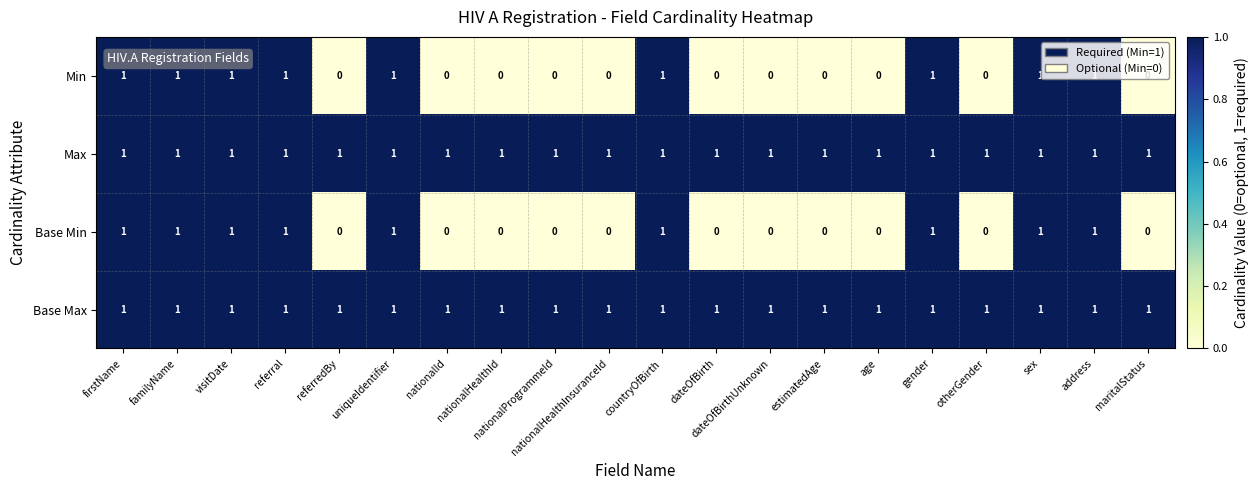

How many data points does each series have?

20